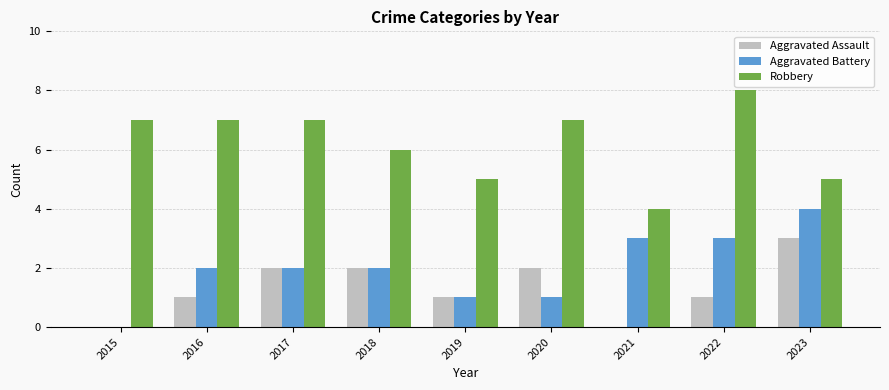

Is the value of Aggravated Assault at 2023 greater than the value of Aggravated Battery at 2015?

Yes